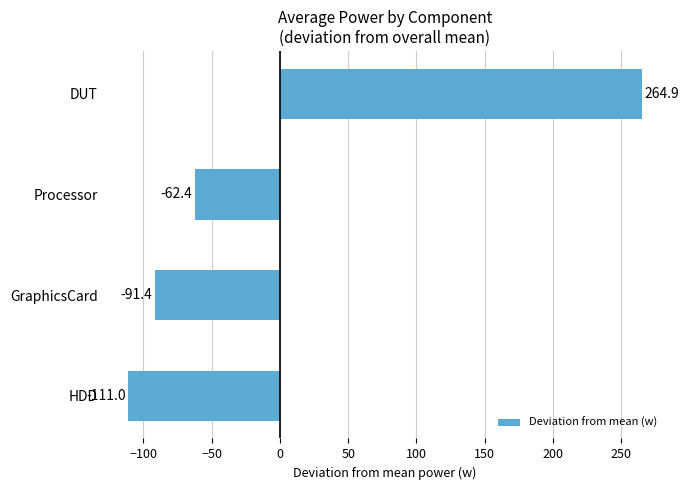

List the labels in order of value, largest first.

DUT, Processor, GraphicsCard, HDD